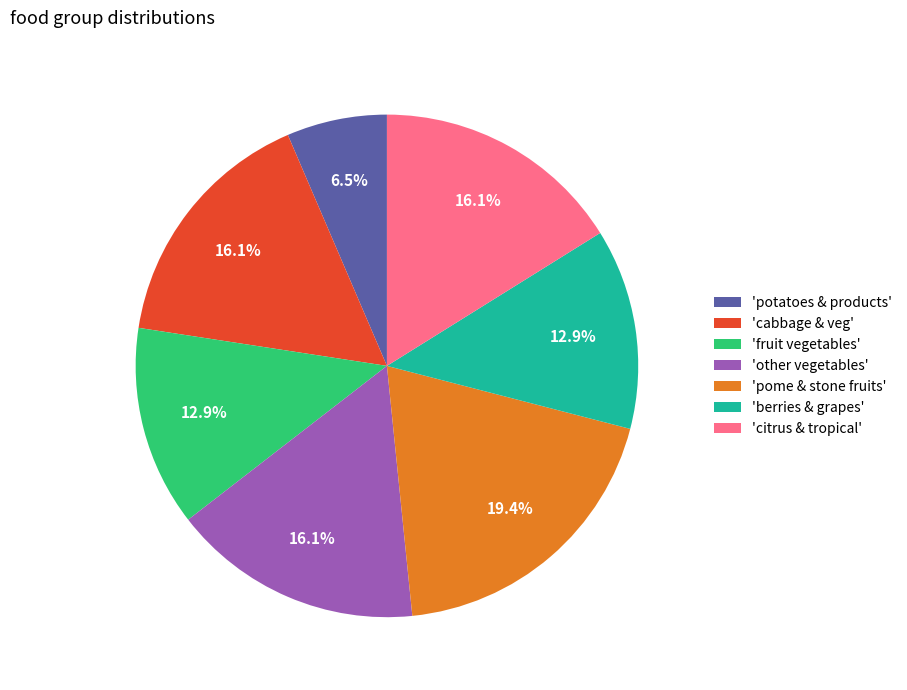

Which slice is the largest?

'pome & stone fruits'